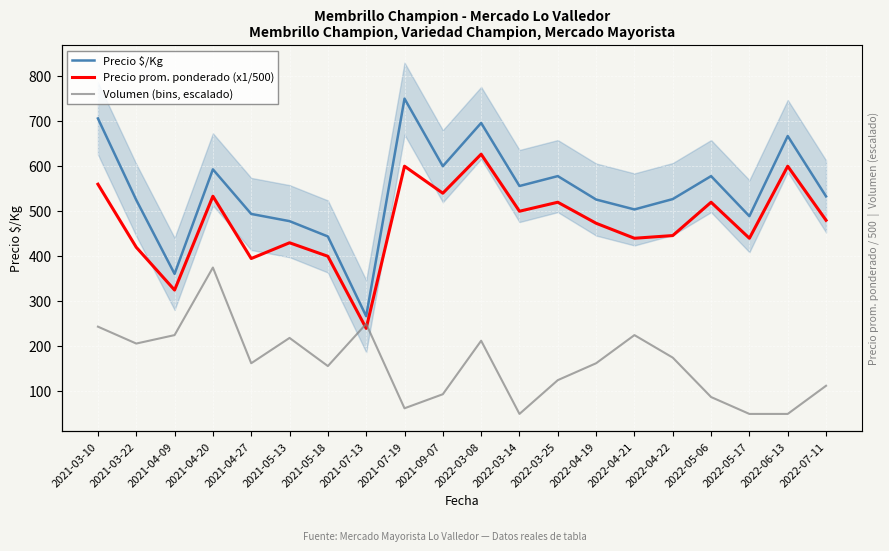

The Precio $/Kg series shows 885.8 at 2021-09-07. True or false?

False